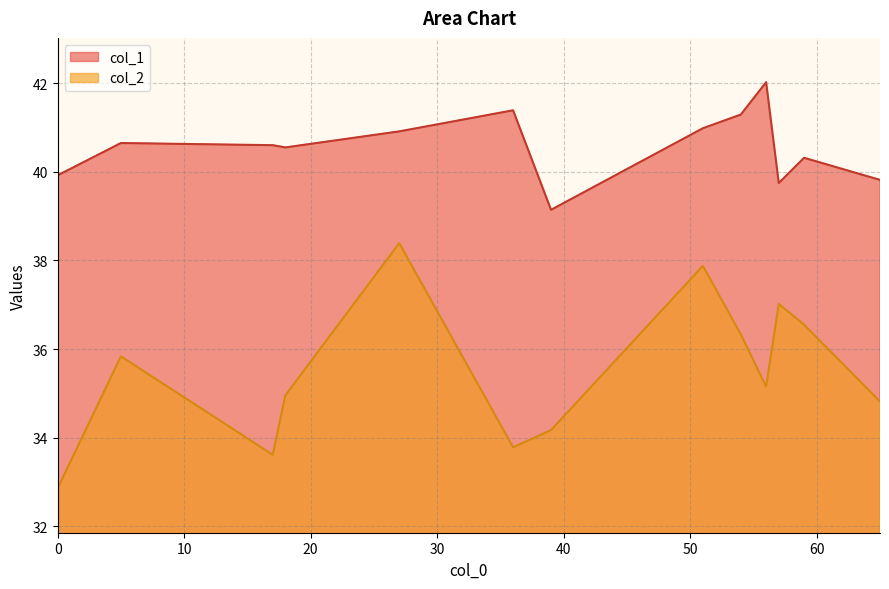

True or false: col_1 and col_2 cross at least once.

False